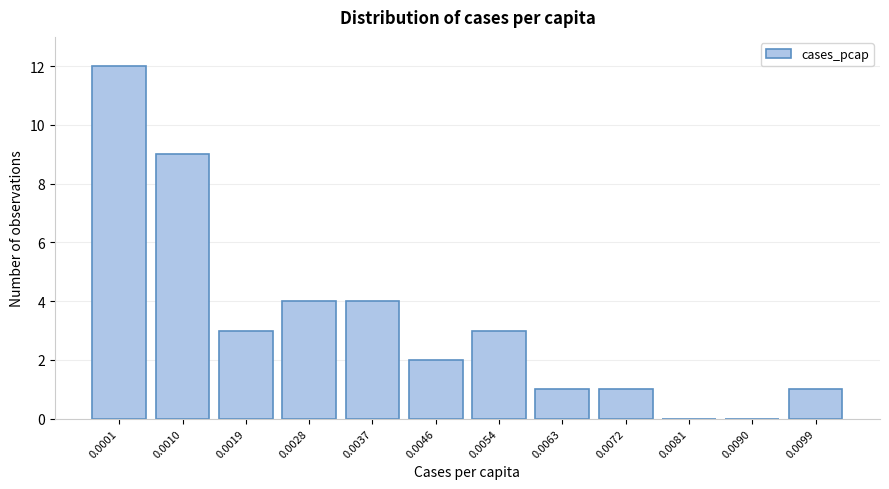

Reading right to left, list all the values displayed in this chart.

0.0099=1	0.0090=0	0.0081=0	0.0072=1	0.0063=1	0.0054=3	0.0046=2	0.0037=4	0.0028=4	0.0019=3	0.0010=9	0.0001=12